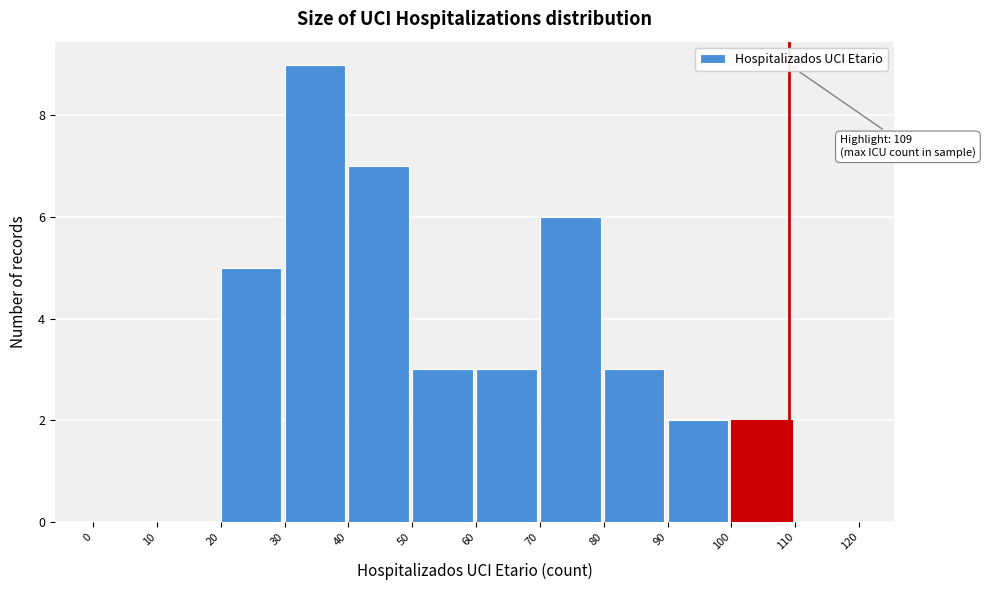

Over which range of the x-axis is the bar tallest?

30 to 40